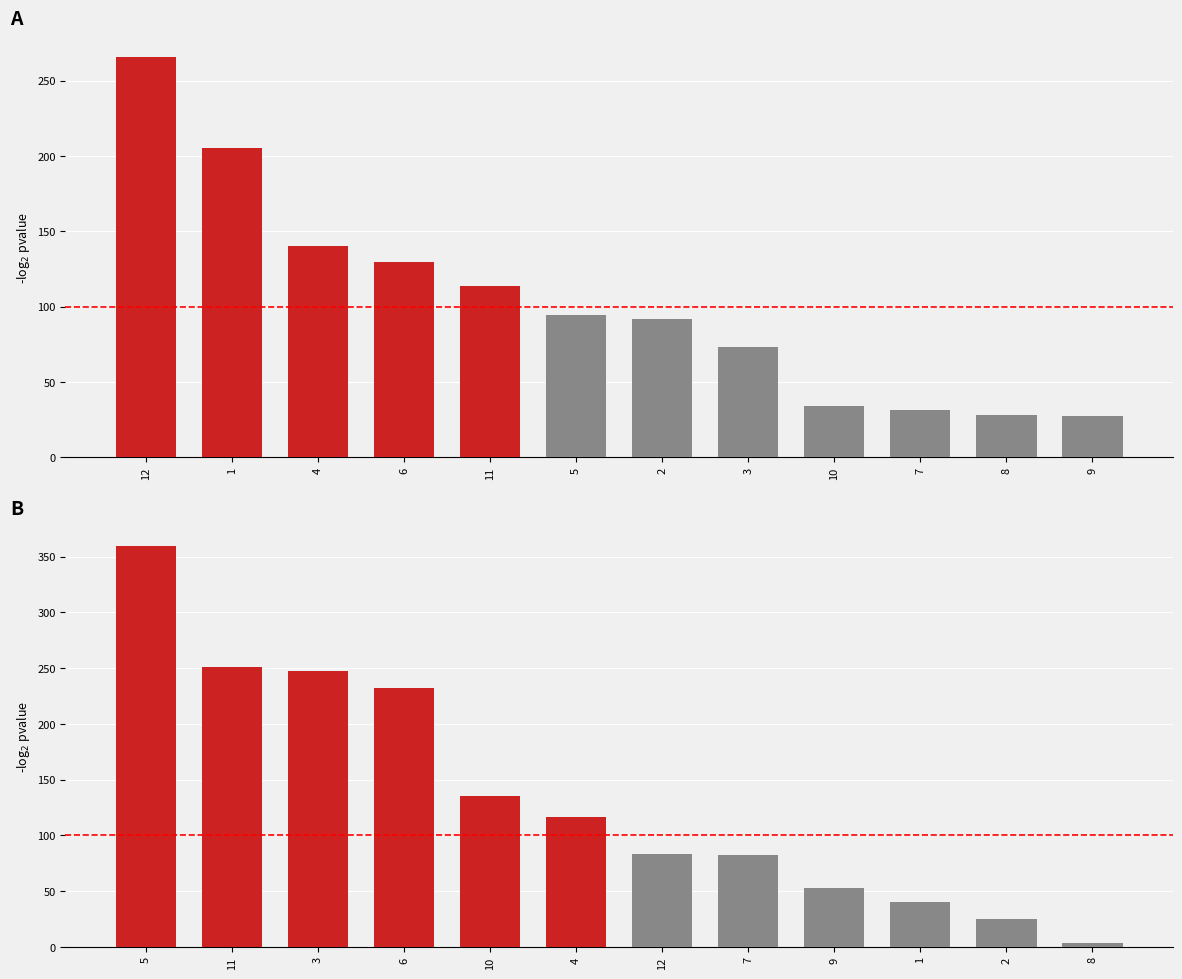

What is the difference between the maximum and minimum values?

355.6